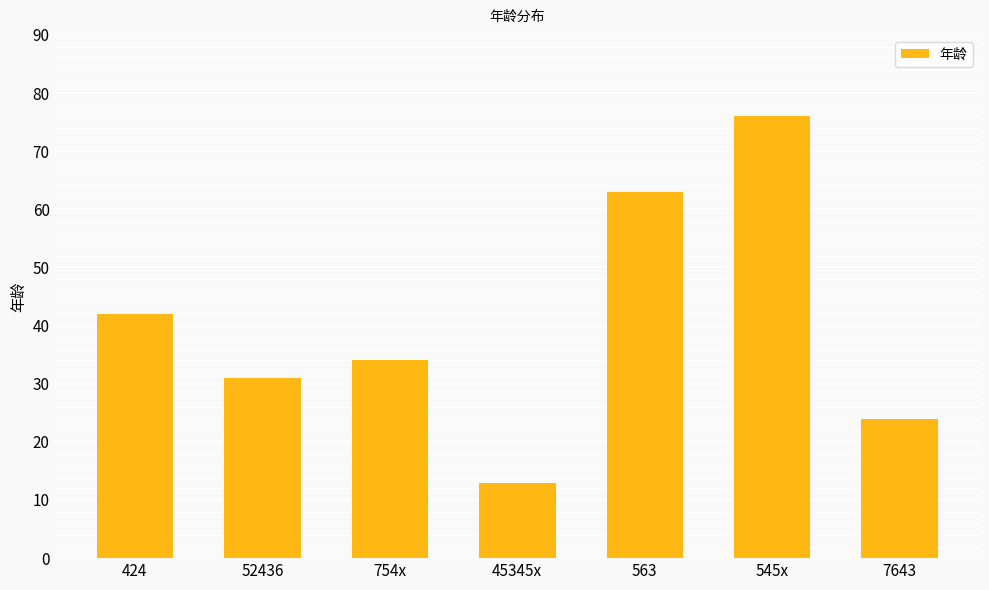

What is the label of the 5th bar from the right?

754x